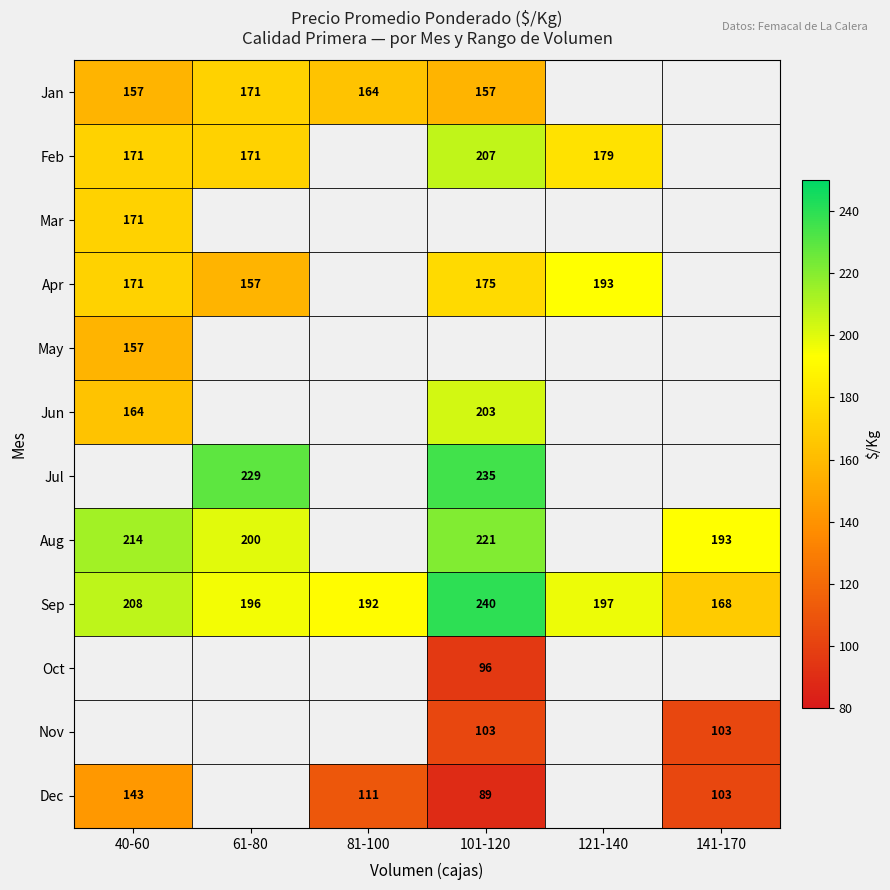

Is it true that Jul equals 310 at 61-80?

False